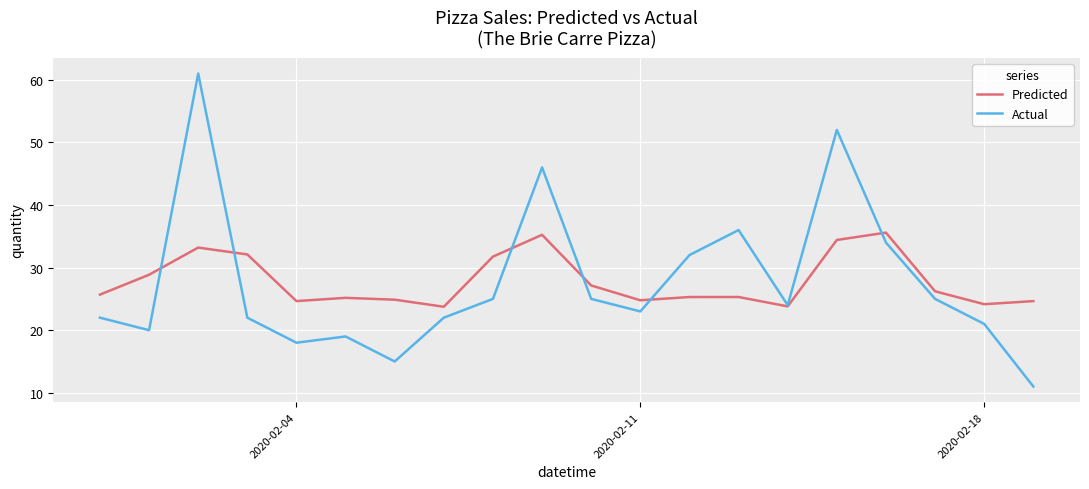

What is the sum of all Actual values?

553.0